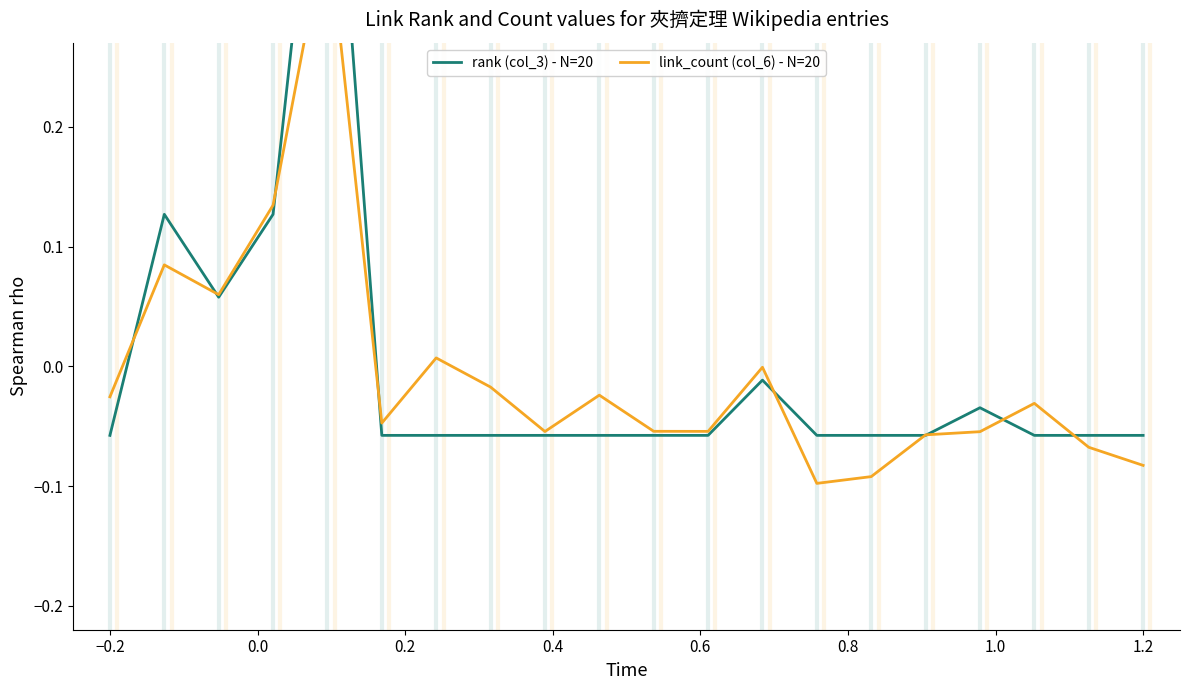

At how many categories does at least one series exceed 0?

5